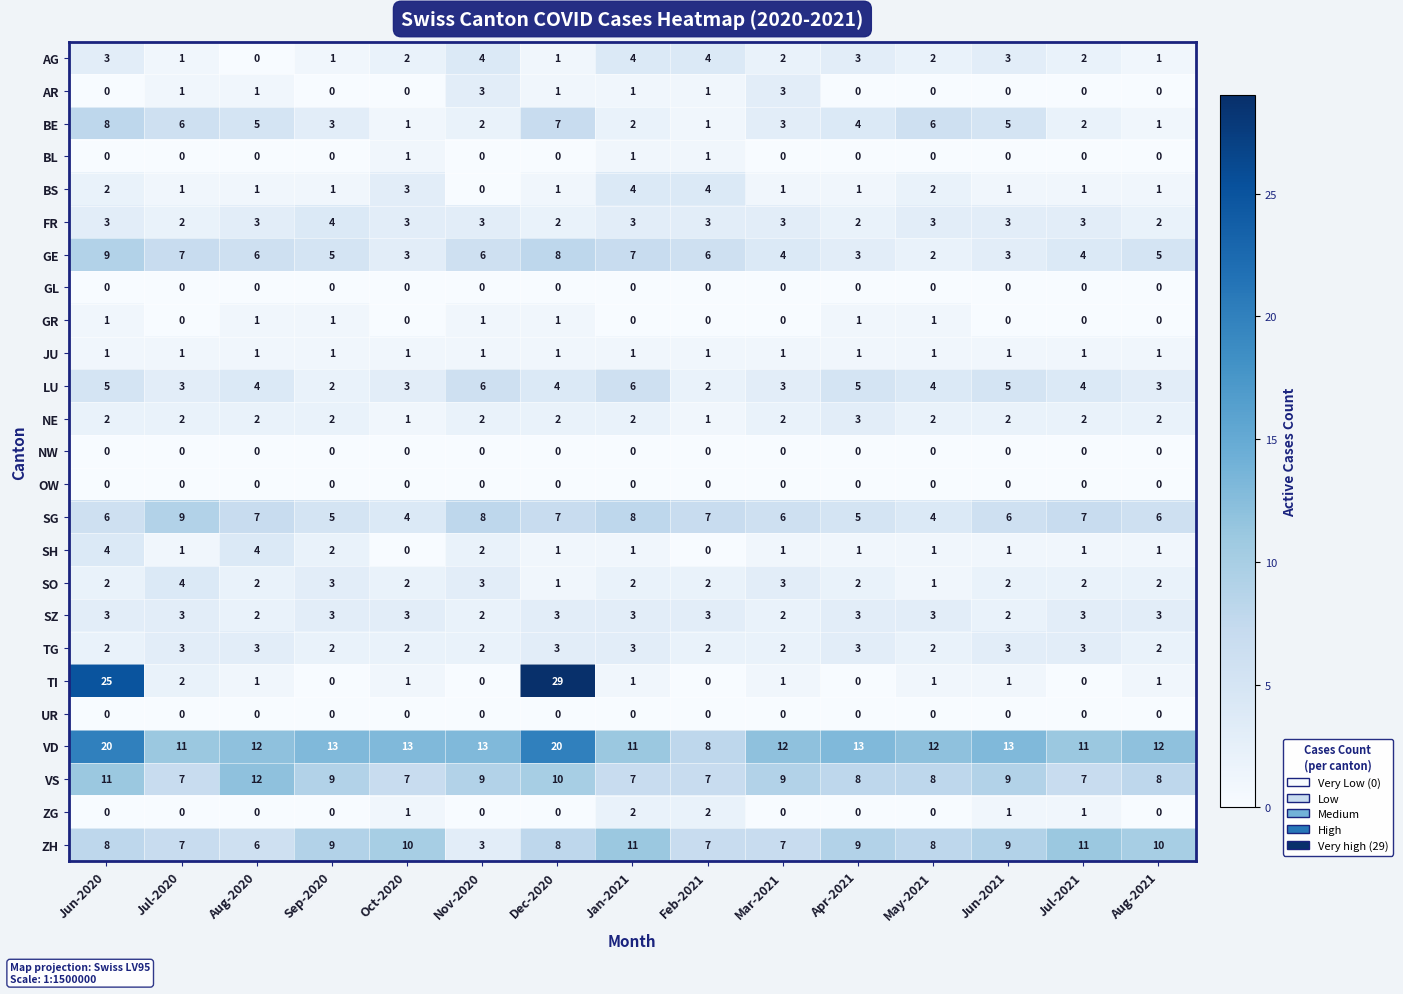

What is the sum of all BL values?

3